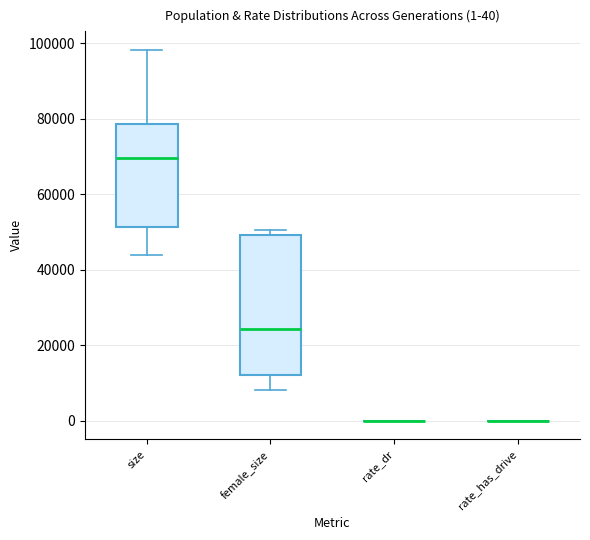

Comparing the boxes themselves (not the whiskers), which one is the tallest?

female_size